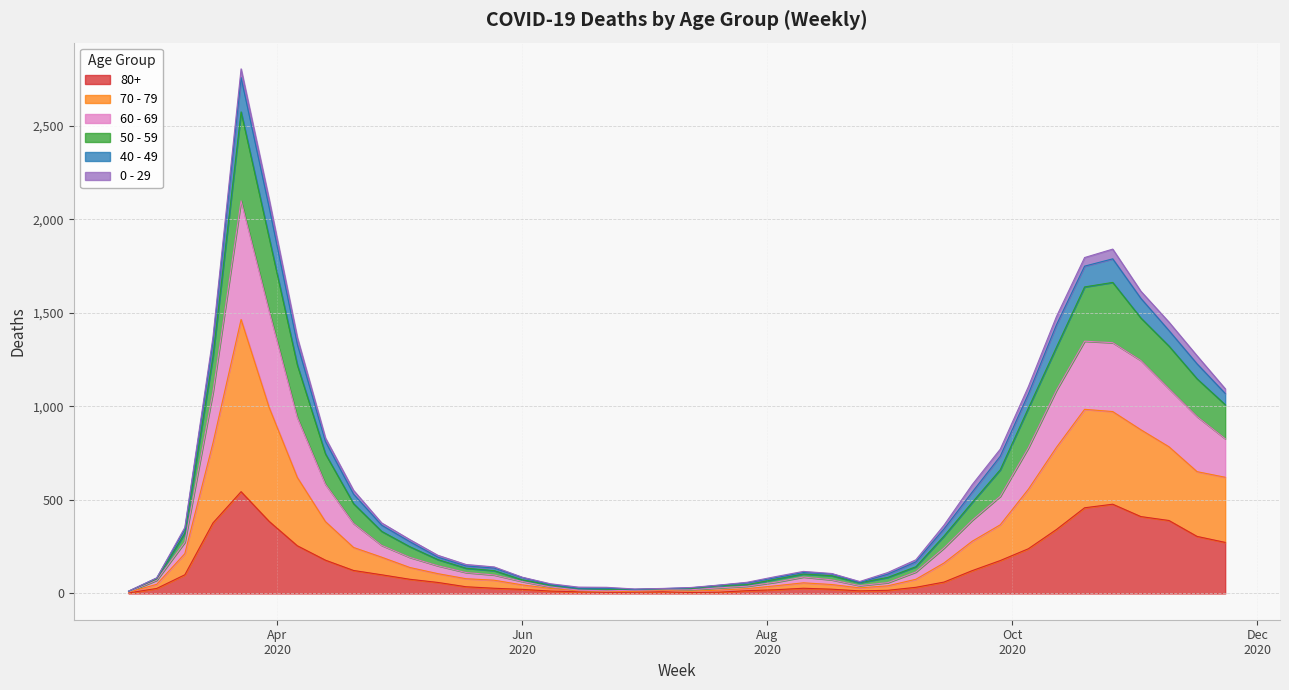

Where is the first local maximum for 50 - 59?

2020-03-23